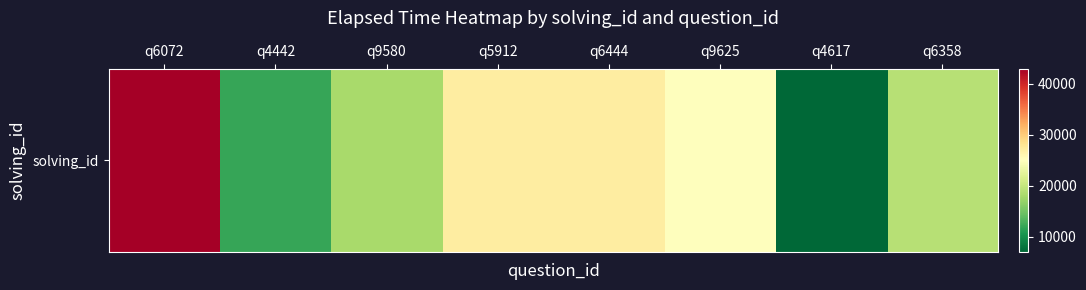

What is the minimum value shown in the chart?

7000